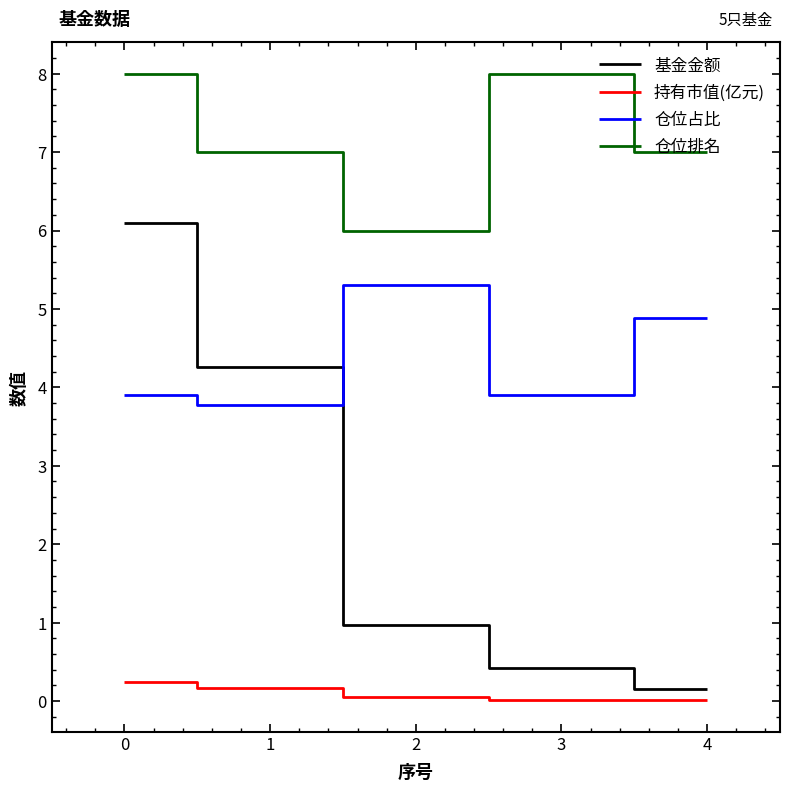

What is the spread (max minus min) of values at 3?

8.0